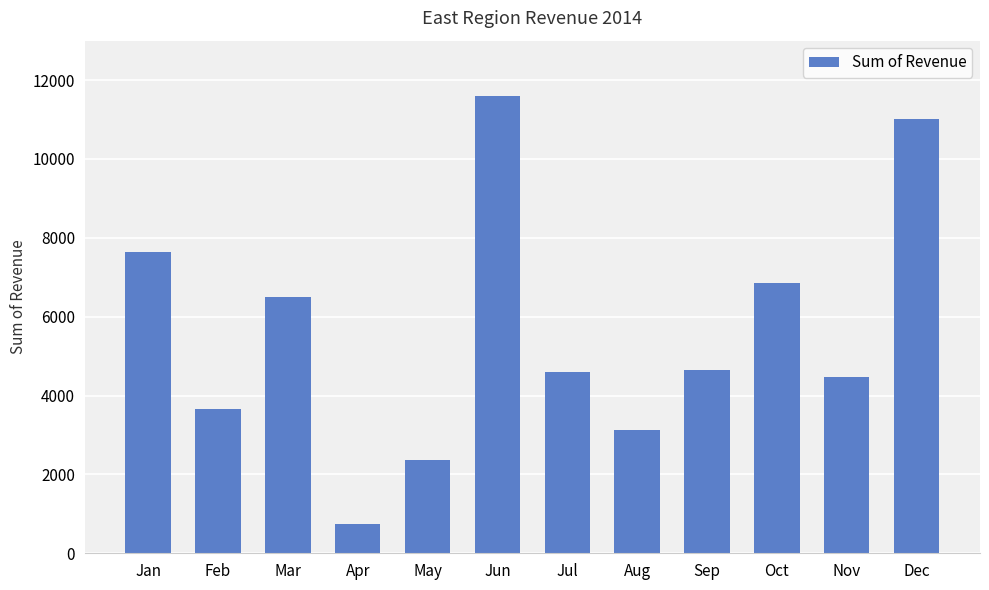

What is the value of the 3rd bar from the left?

6496.0